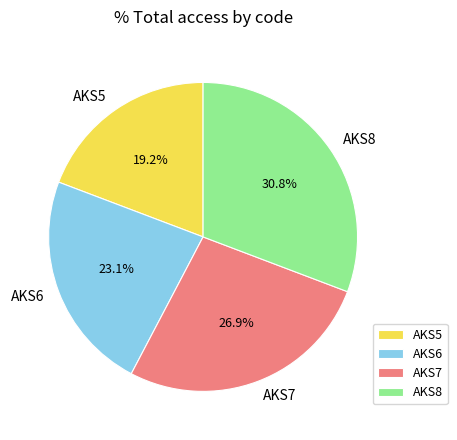

What is the total percentage of AKS7 and AKS6?

50.0%